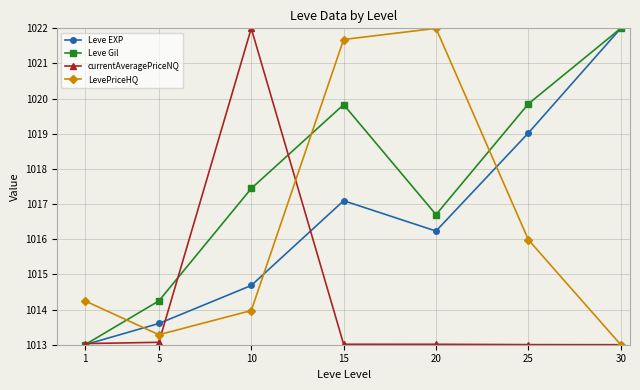

Which series ends up on top after the final intersection of Leve Gil and LevePriceHQ?

Leve Gil